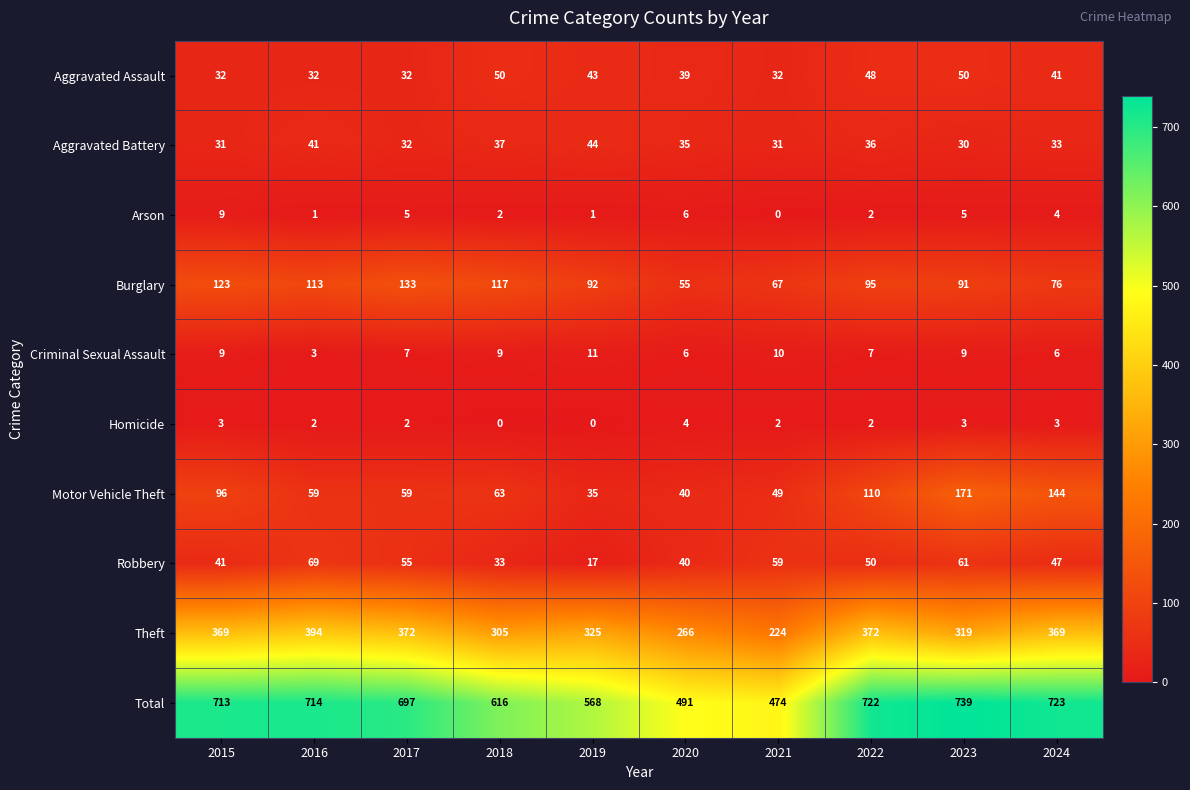

What is the total value across all series at 2018?

1232